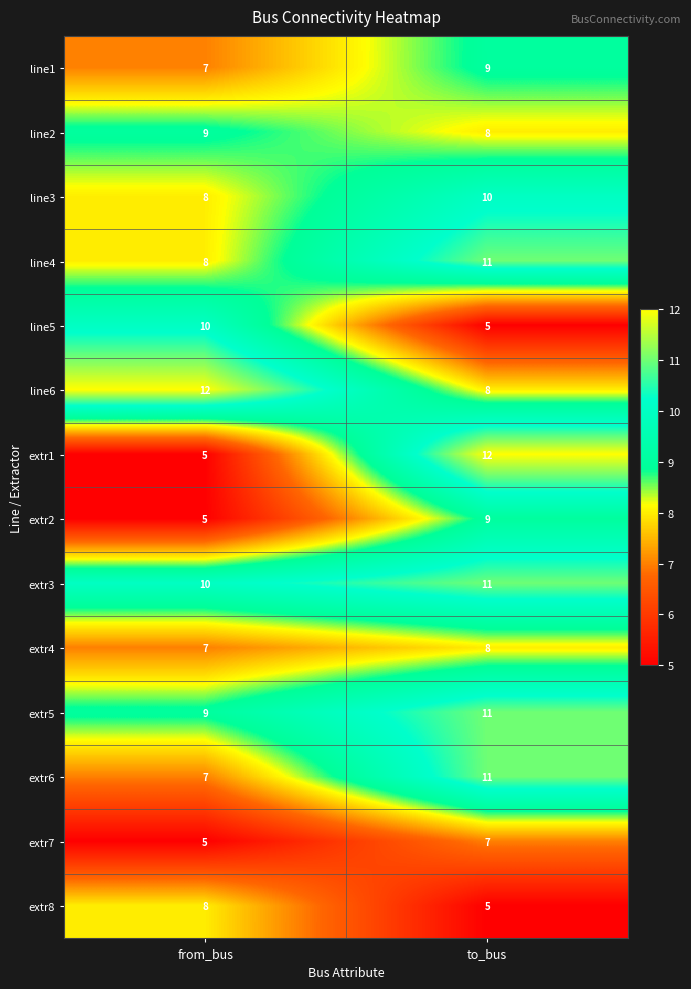

Which series changed the most between from_bus and to_bus?

extr1